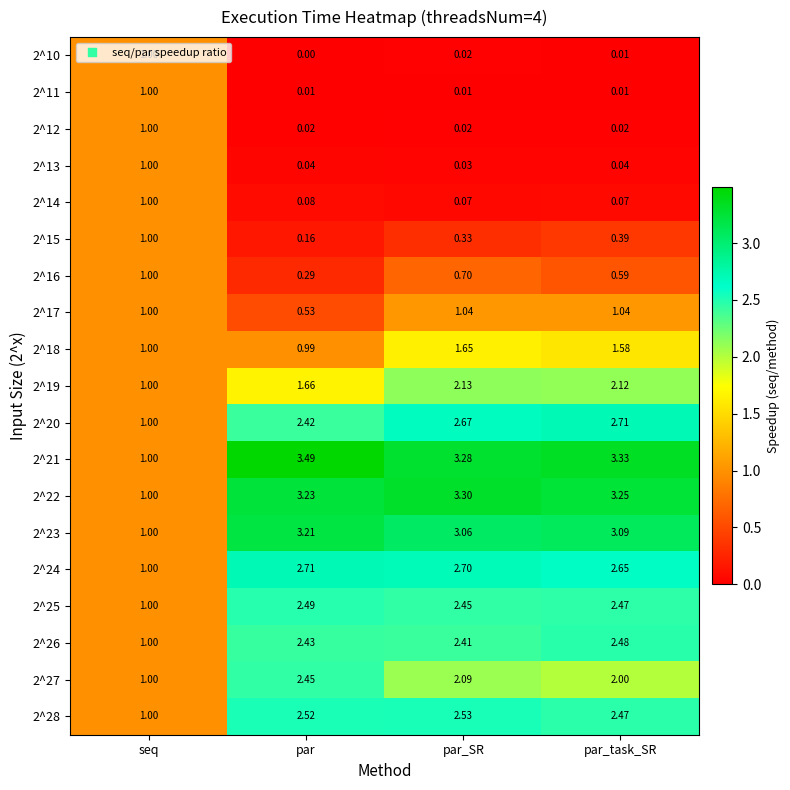

Where is 2^23 nearest to the value 2?

seq